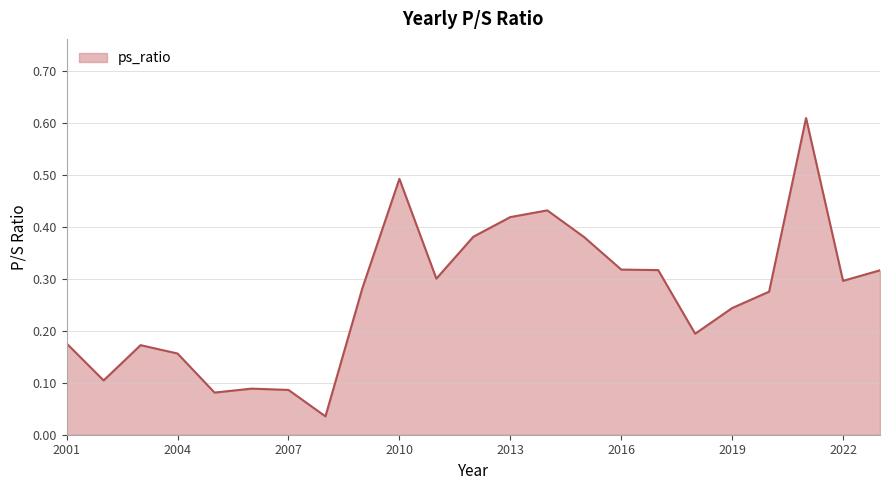

At which label is the value closest to 0?

2008